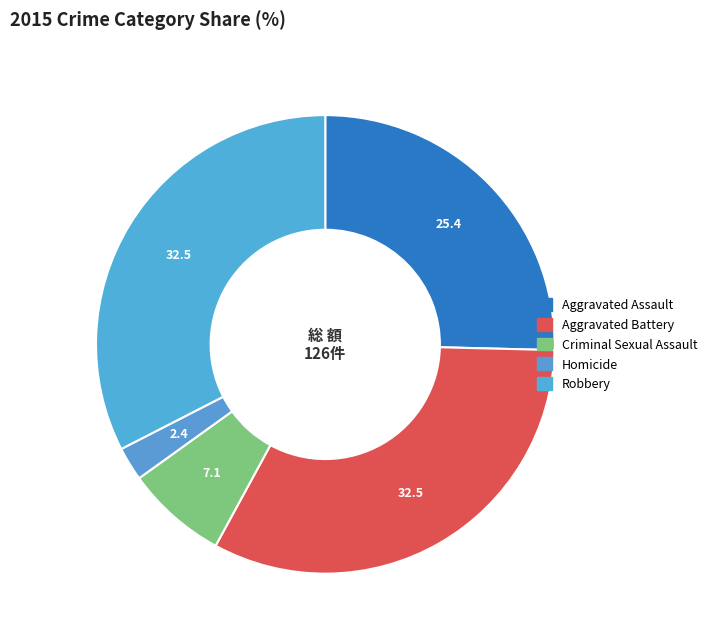

To the nearest percent, what is the difference between the Robbery and Criminal Sexual Assault slice percentages?

25%